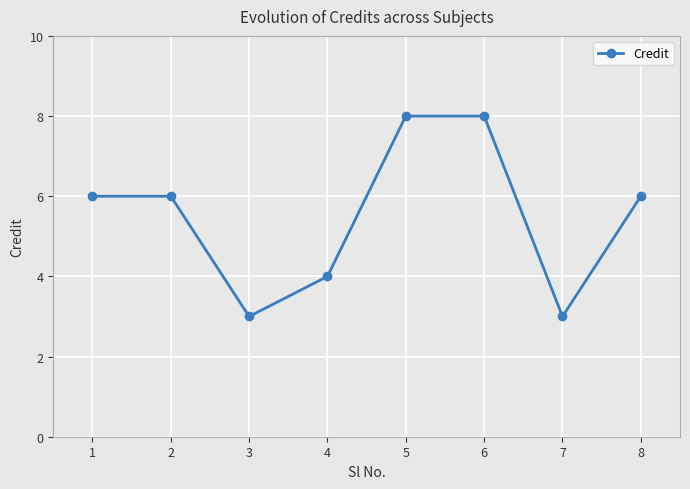

How many points are lower than both their immediate neighbors (excluding endpoints)?

2